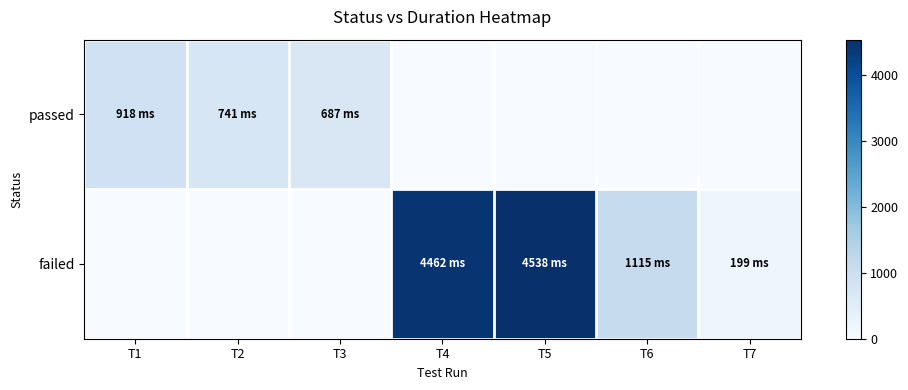

What is the greatest value displayed?

4538